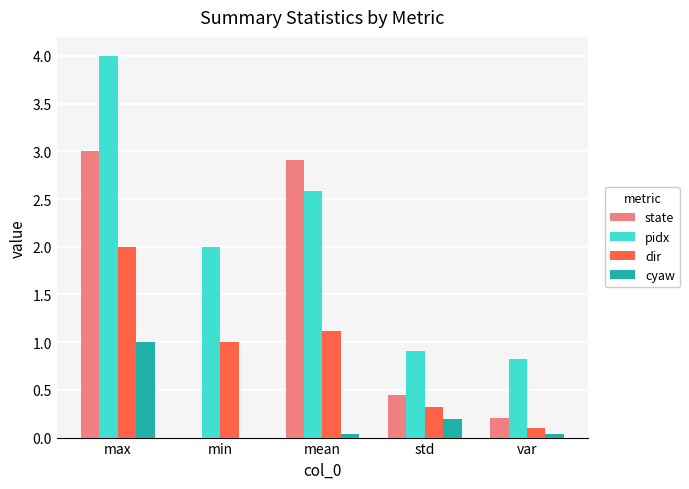

What value does the dir series have at max?

2.0